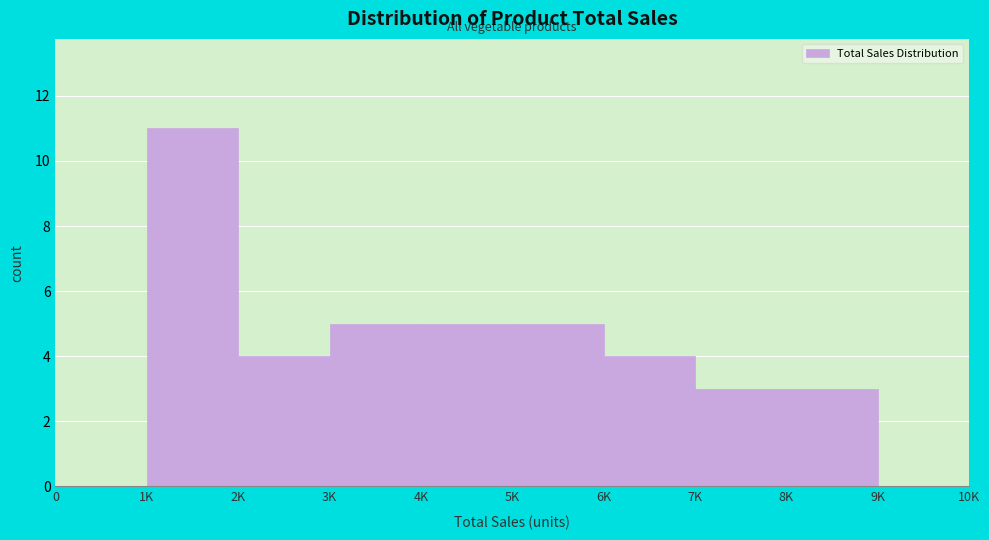

Reading right to left, what are all the values shown in this chart?

9K=0	8K=3	7K=3	6K=4	5K=5	4K=5	3K=5	2K=4	1K=11	0=0